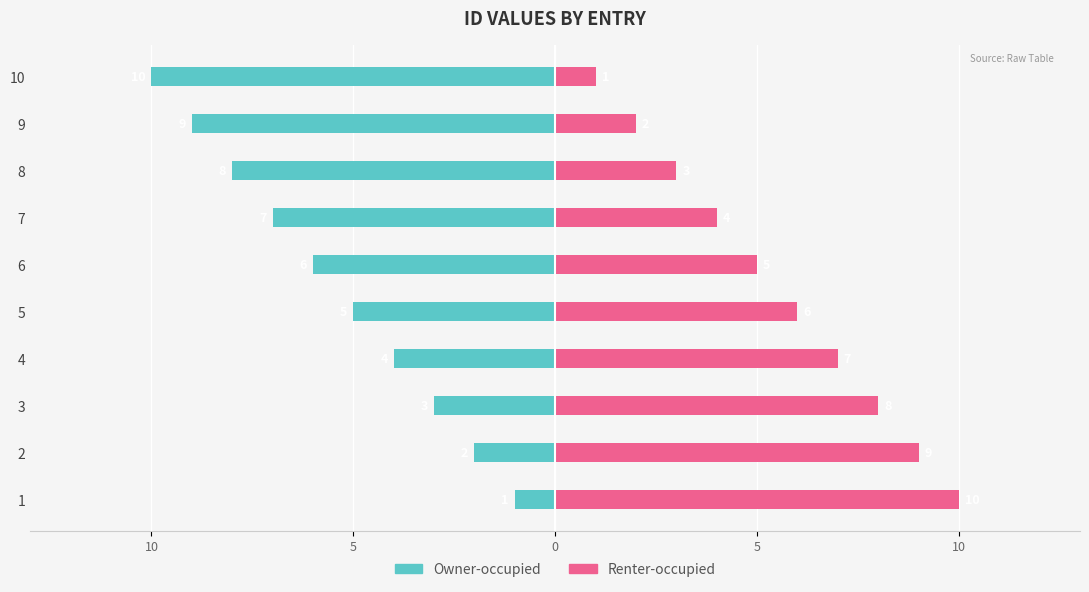

What are all the series names shown in the legend?

Owner-occupied, Renter-occupied